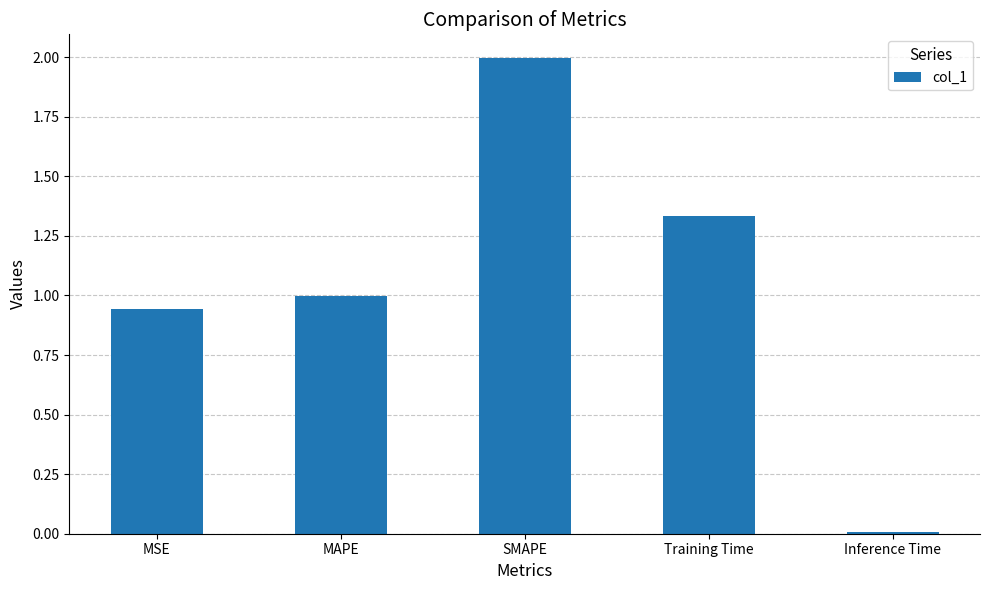

Rank the categories by value from highest to lowest.

SMAPE, Training Time, MAPE, MSE, Inference Time